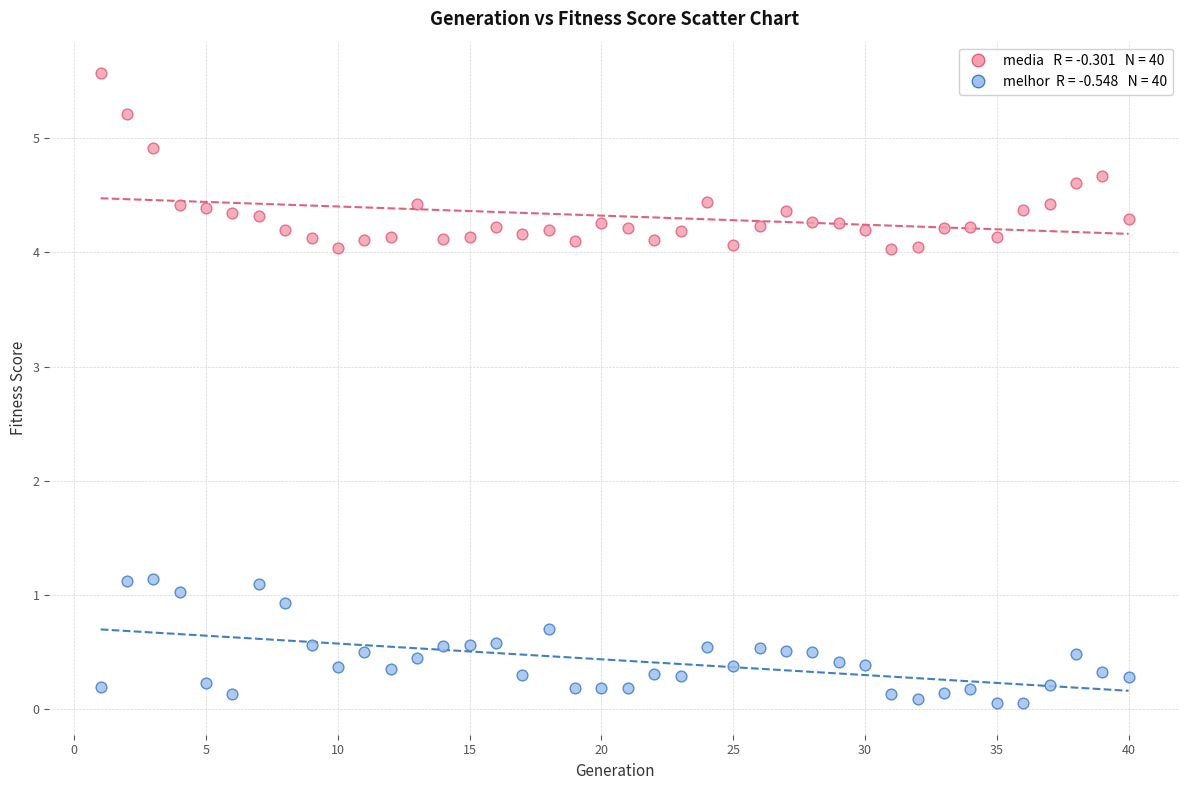

Across all data points, what is the range of X values (max minus min)?

39.0